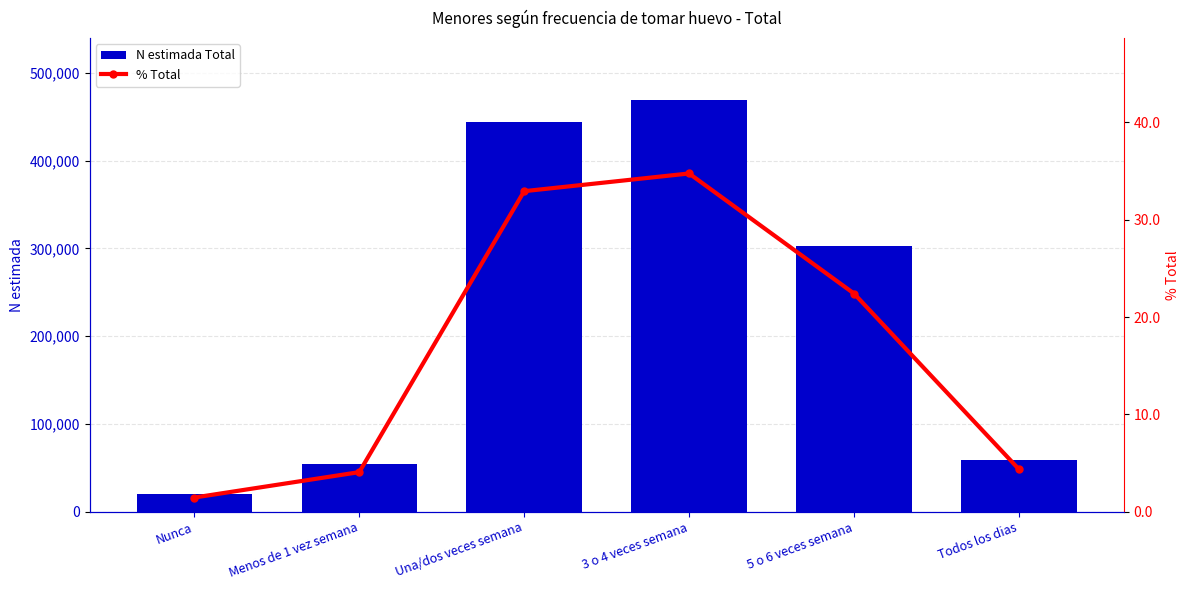

What is the average value of the N estimada Total series?

224990